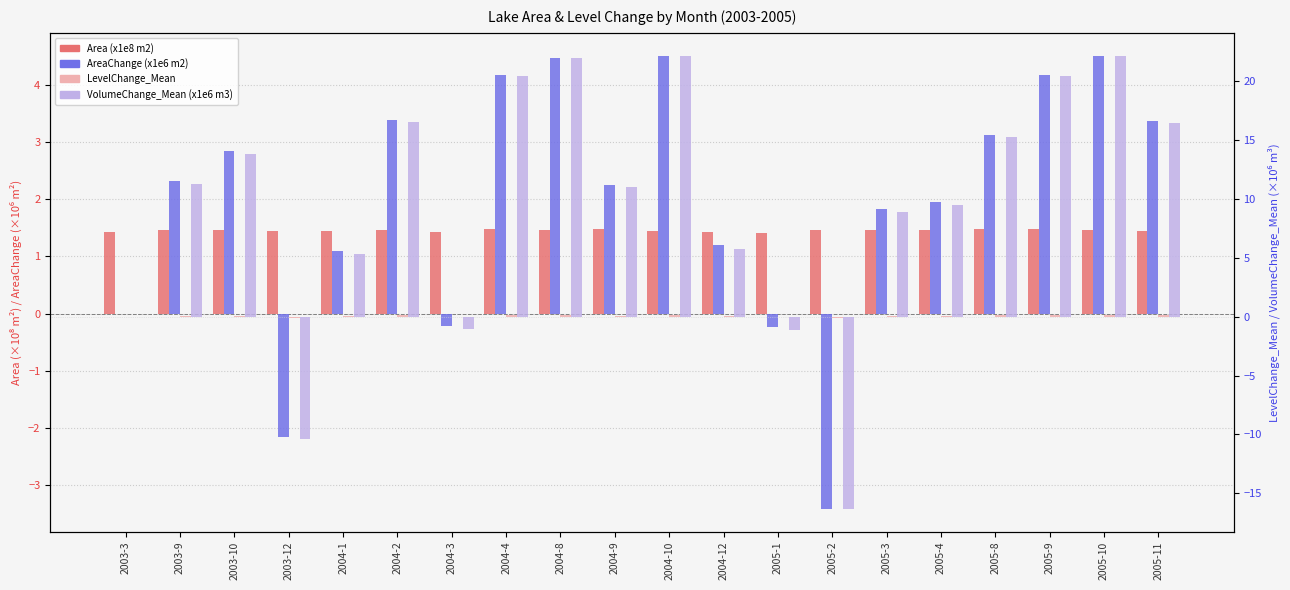

At which label is Area (x1e8 m2) closest to 1?

2005-1